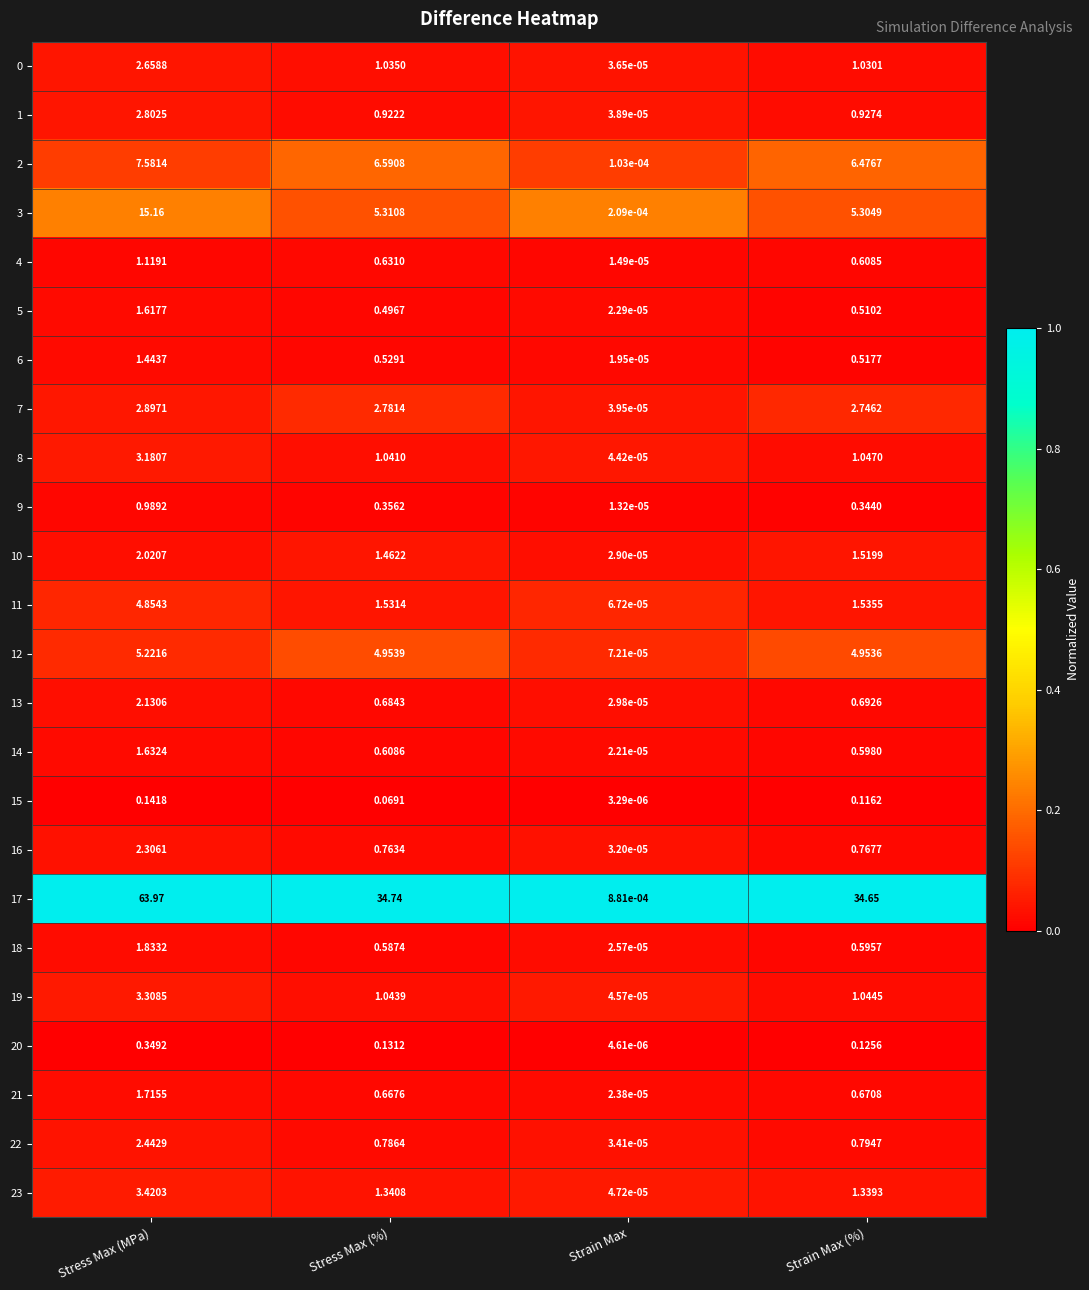

At which category is the sum across all series the highest?

Stress Max (MPa)